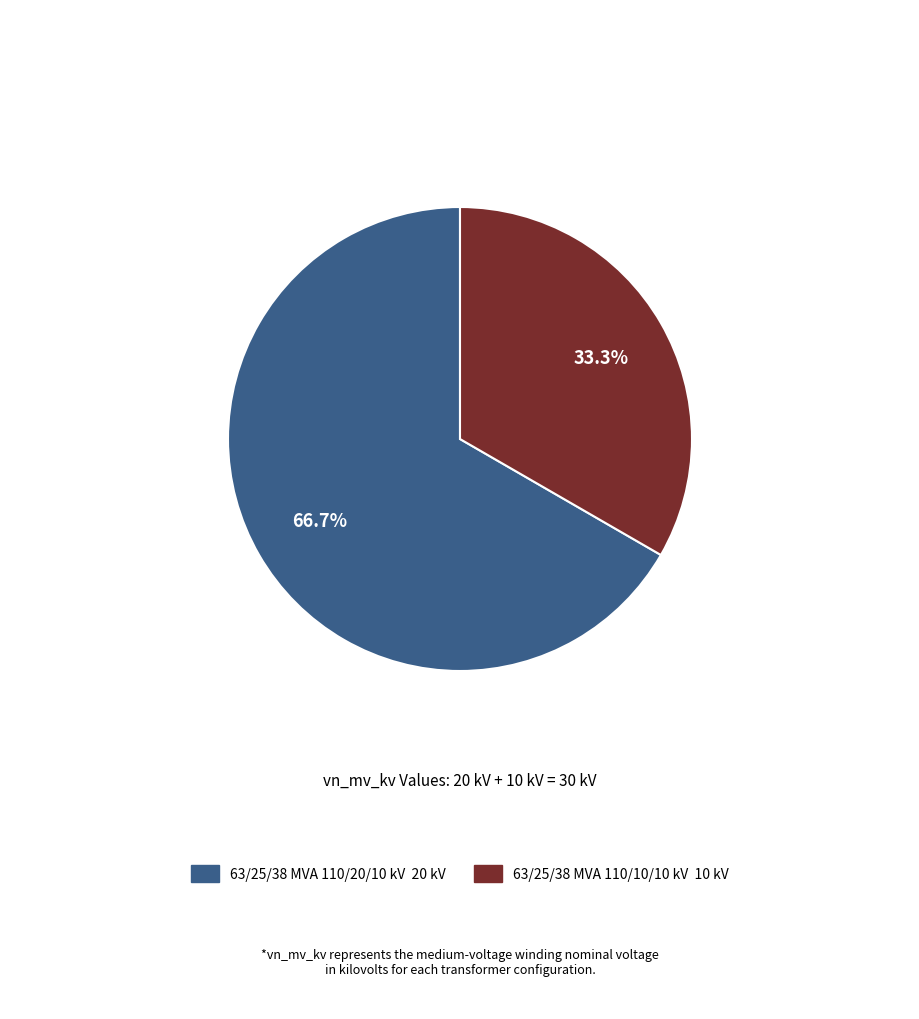

Is there any slice that represents more than half of the pie?

Yes